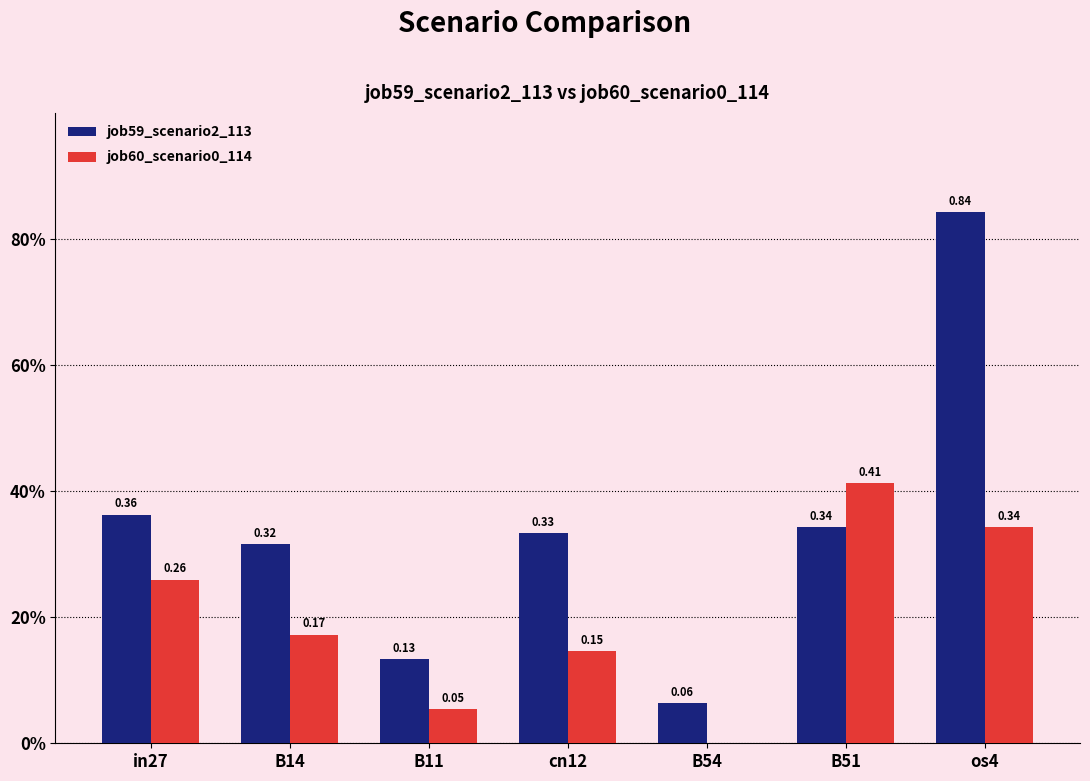

Which category has the lowest value in the job60_scenario0_114 series?

B54